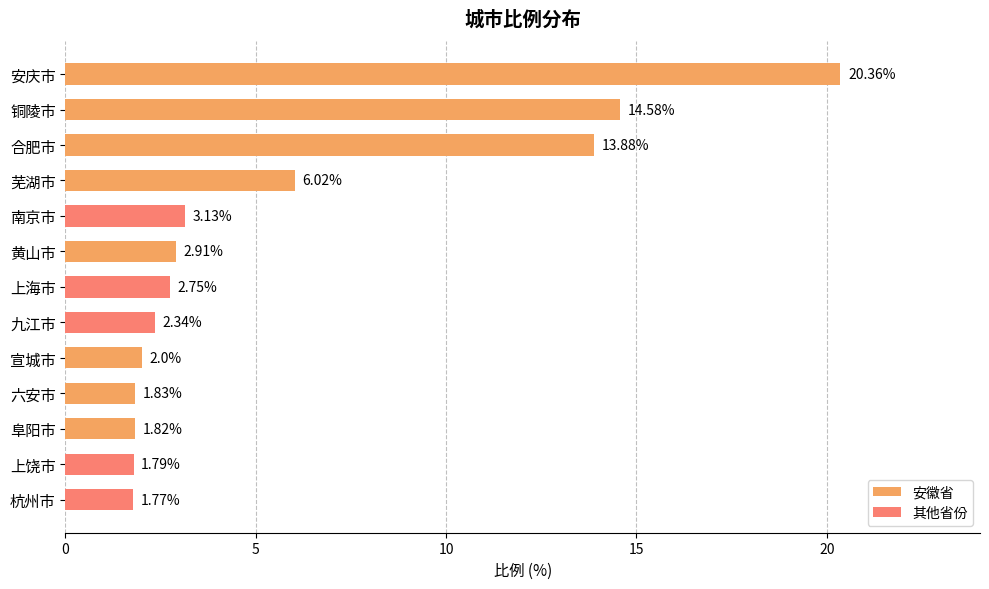

At which label is the value closest to 11?

合肥市